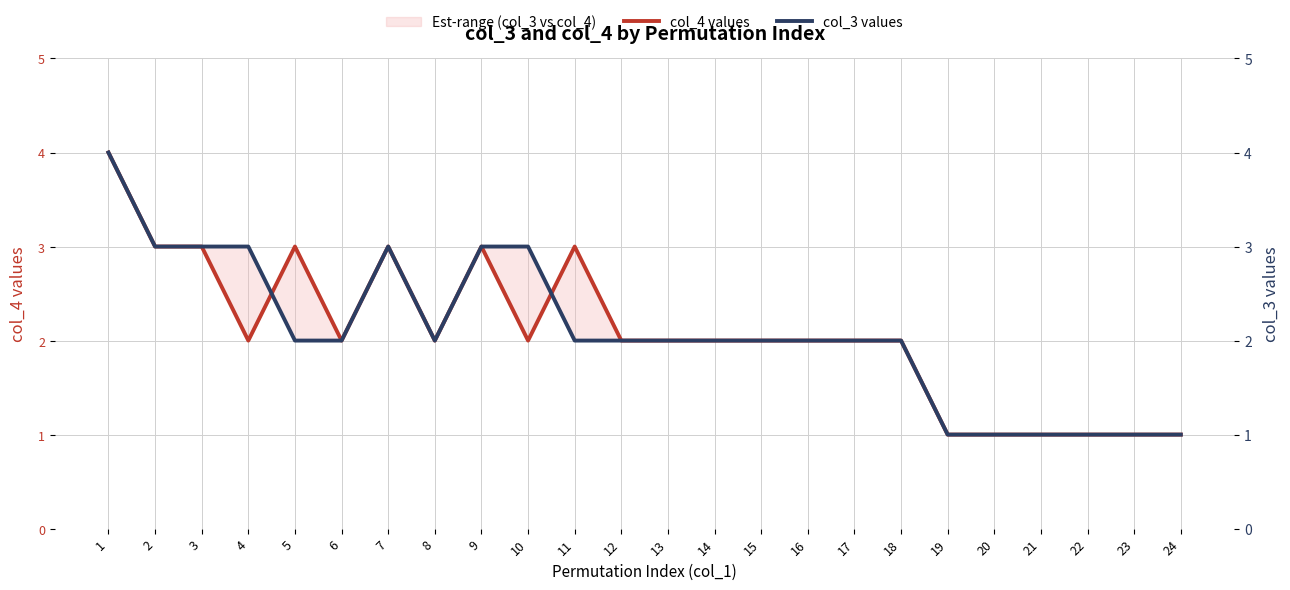

Where is col_4 values nearest to the value 2?

4